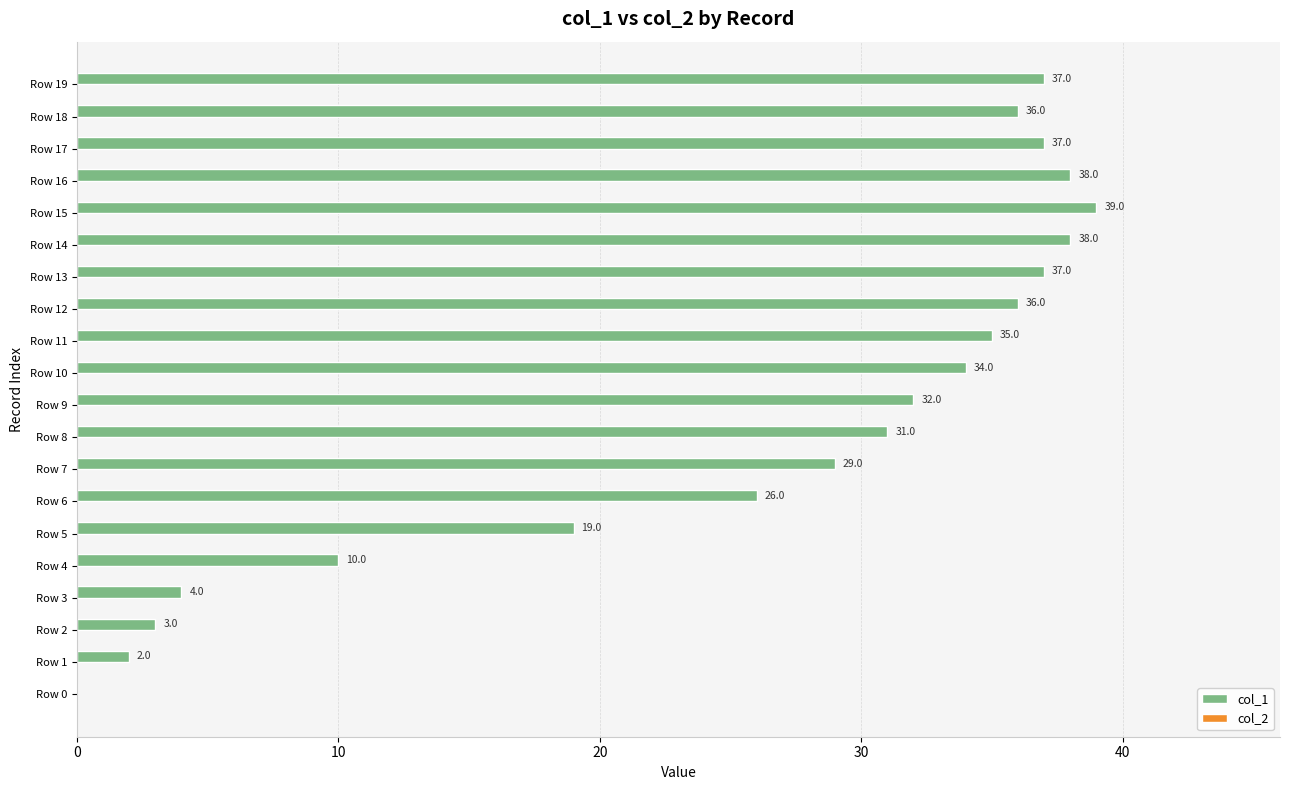

Reading bottom to top, list all the values displayed in this chart.

Row 0=0	Row 1=2	Row 2=3	Row 3=4	Row 4=10	Row 5=19	Row 6=26	Row 7=29	Row 8=31	Row 9=32	Row 10=34	Row 11=35	Row 12=36	Row 13=37	Row 14=38	Row 15=39	Row 16=38	Row 17=37	Row 18=36	Row 19=37